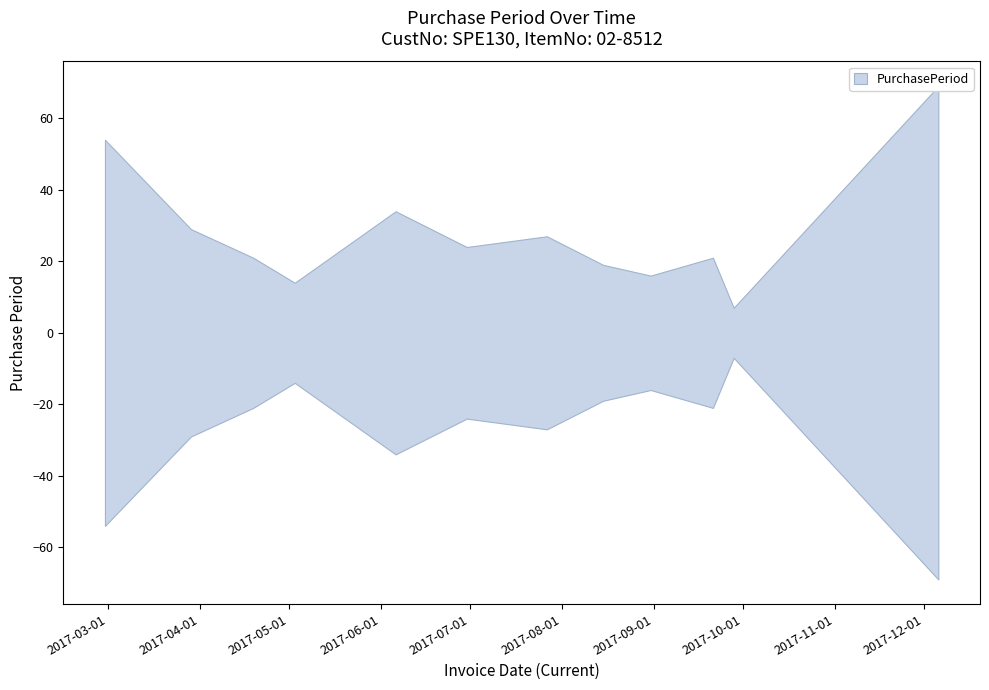

How many interior local valleys (lower than both neighbors) does the data have?

4